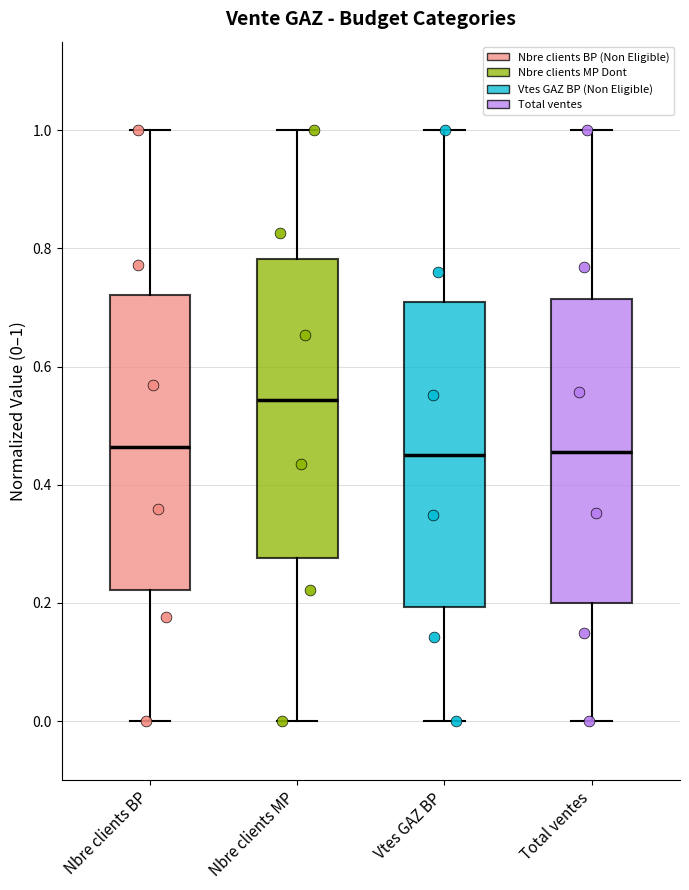

Reading left to right, transcribe this box plot: for each box, give where its median line is, the range the box spans, and where its two whiskers end, as read against the y-axis. The values are not printed on the chart, so give them approximately, as read against the axis.

Nbre clients BP: median 0.46, box 0.22 to 0.72, whiskers 0.00 to 1.00
Nbre clients MP: median 0.54, box 0.28 to 0.78, whiskers 0.00 to 1.00
Vtes GAZ BP: median 0.46, box 0.20 to 0.70, whiskers 0.00 to 1.00
Total ventes: median 0.46, box 0.20 to 0.72, whiskers 0.00 to 1.00